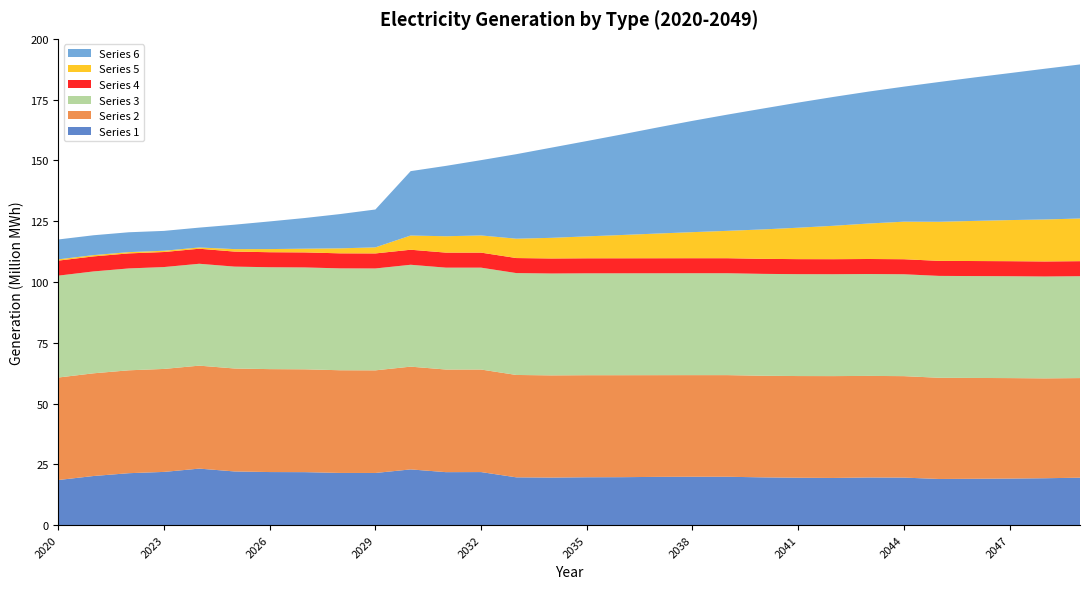

Reading right to left, list all the values displayed in this chart.

Series 1: 2049=19483000	2048=19259900	2047=19126000	2046=19040300	2045=18957700	2044=19526900	2043=19573100	2042=19377600	2041=19469800	2040=19618700	2039=19868400	2038=19872200	2037=19822400	2036=19696000	2035=19660100	2034=19537600	2033=19629500	2032=21799000	2031=21766400	2030=22894800	2029=21428400	2028=21440400	2027=21765000	2026=21803900	2025=22055600	2024=23220600	2023=21867100	2022=21336600	2021=20179200	2020=18533100
Series 2: 2049=40976800	2048=41080600	2047=41326100	2046=41474800	2045=41625300	2044=41730400	2043=41781200	2042=41894500	2041=41824100	2040=41798800	2039=41804200	2038=41803700	2037=41839900	2036=41951400	2035=41979900	2034=42032000	2033=42112800	2032=42174600	2031=42212600	2030=42269300	2029=42213000	2028=42239100	2027=42298300	2026=42337900	2025=42348700	2024=42354700	2023=42356700	2022=42320200	2021=42245300	2020=42157300
Series 3: 2049=41907700	2048=41907700	2047=41907700	2046=41907700	2045=41907700	2044=41907700	2043=41907700	2042=41907700	2041=41907700	2040=41907700	2039=41907700	2038=41907700	2037=41907700	2036=41907700	2035=41907700	2034=41907700	2033=41907700	2032=41907700	2031=41907700	2030=41907700	2029=41907700	2028=41907700	2027=41907700	2026=41907700	2025=41907700	2024=41907700	2023=41907700	2022=41907700	2021=41907700	2020=41907700
Series 4: 2049=6182400	2048=6182400	2047=6182400	2046=6182400	2045=6182400	2044=6182400	2043=6182400	2042=6182400	2041=6182400	2040=6182400	2039=6182400	2038=6182400	2037=6182400	2036=6182400	2035=6182400	2034=6182400	2033=6182400	2032=6182400	2031=6182400	2030=6182400	2029=6182400	2028=6182400	2027=6182400	2026=6182400	2025=6182400	2024=6182400	2023=6182400	2022=6182400	2021=6182400	2020=6182400
Series 5: 2049=17551900	2048=17269700	2047=16903500	2046=16501700	2045=16079300	2044=15445000	2043=14596500	2042=13742500	2041=12928500	2040=12102300	2039=11267300	2038=10721500	2037=10158100	2036=9576680	2035=9020050	2034=8488430	2033=7961690	2032=7066660	2031=6727600	2030=5846430	2029=2500840	2028=2053070	2027=1532290	2026=1292420	2025=1014770	2024=522937	2023=522937	2022=522937	2021=522937	2020=522937
Series 6: 2049=63365300	2048=62001700	2047=60448000	2046=59008100	2045=57495900	2044=55539800	2043=54265700	2042=53000600	2041=51464200	2040=49720900	2039=47825600	2038=45775600	2037=43613800	2036=41383200	2035=39208300	2034=37110800	2033=34765200	2032=30978700	2031=28945200	2030=26477200	2029=15572700	2028=14104200	2027=12624700	2026=11374800	2025=10045200	2024=8165590	2023=8168780	2022=8169510	2021=8170660	2020=8170980